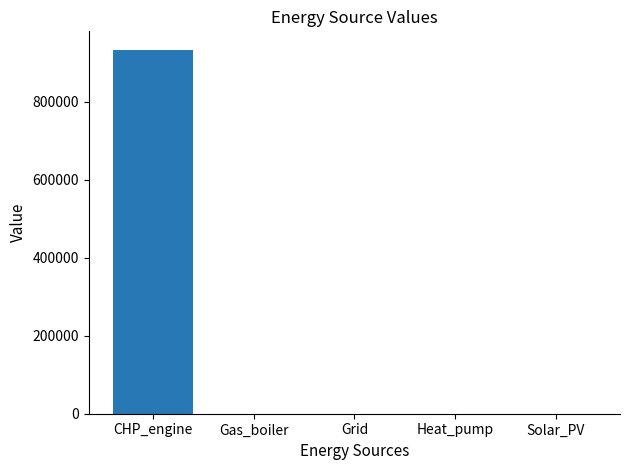

What is the average value?

186894.3